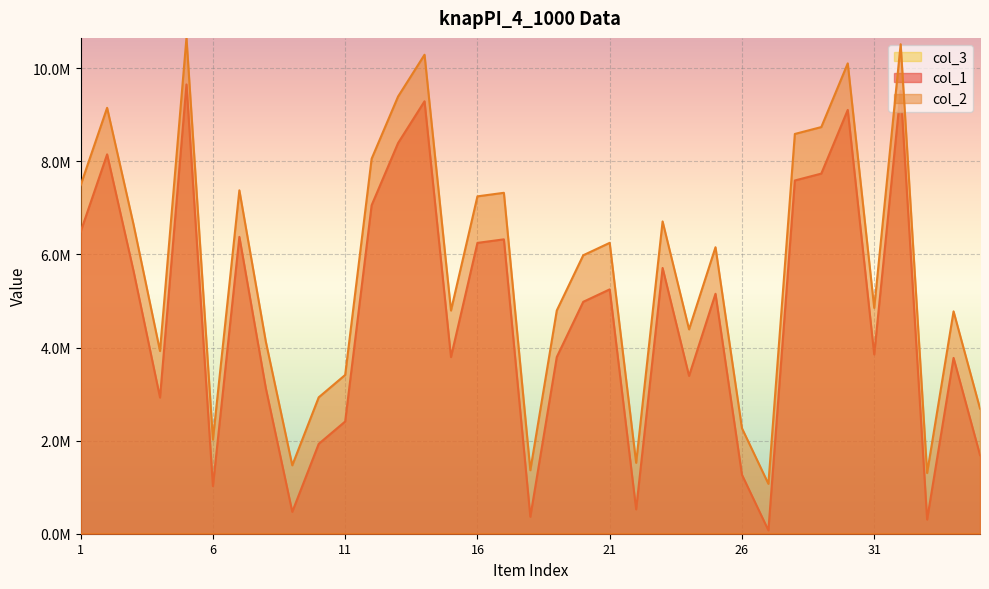

Which category has the lowest value in the col_2 series?

27